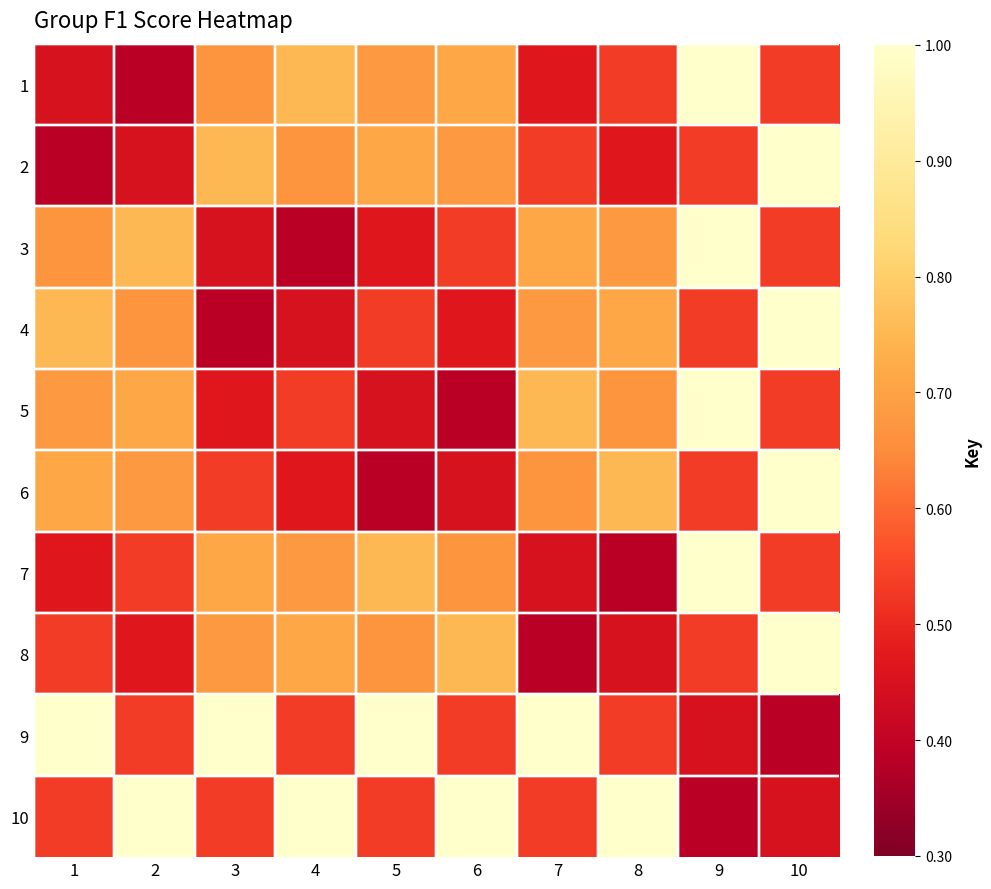

Which has a higher value, 2 or 5?

5